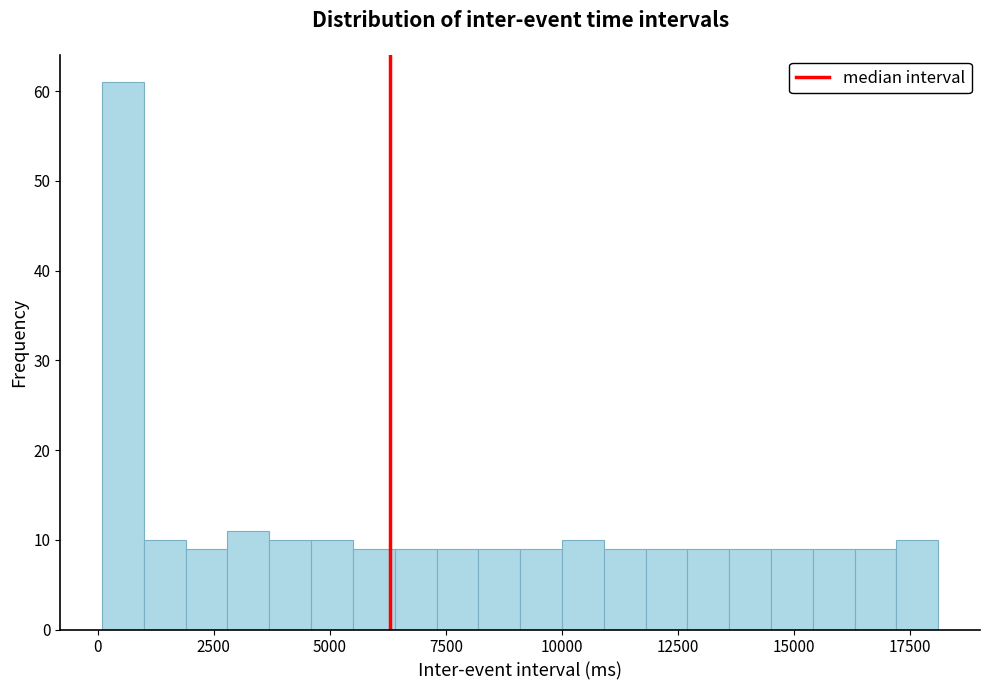

Around what value on the x-axis is the tallest bar? Give the approximate position of its centre, as read against the axis.

500